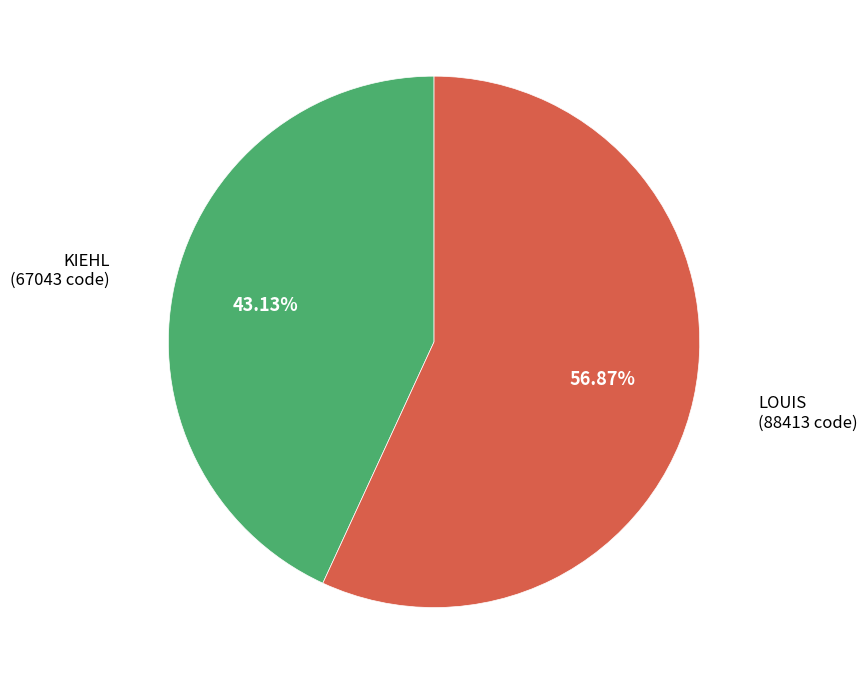

What percentage is the LOUIS slice, to the nearest percent?

57%